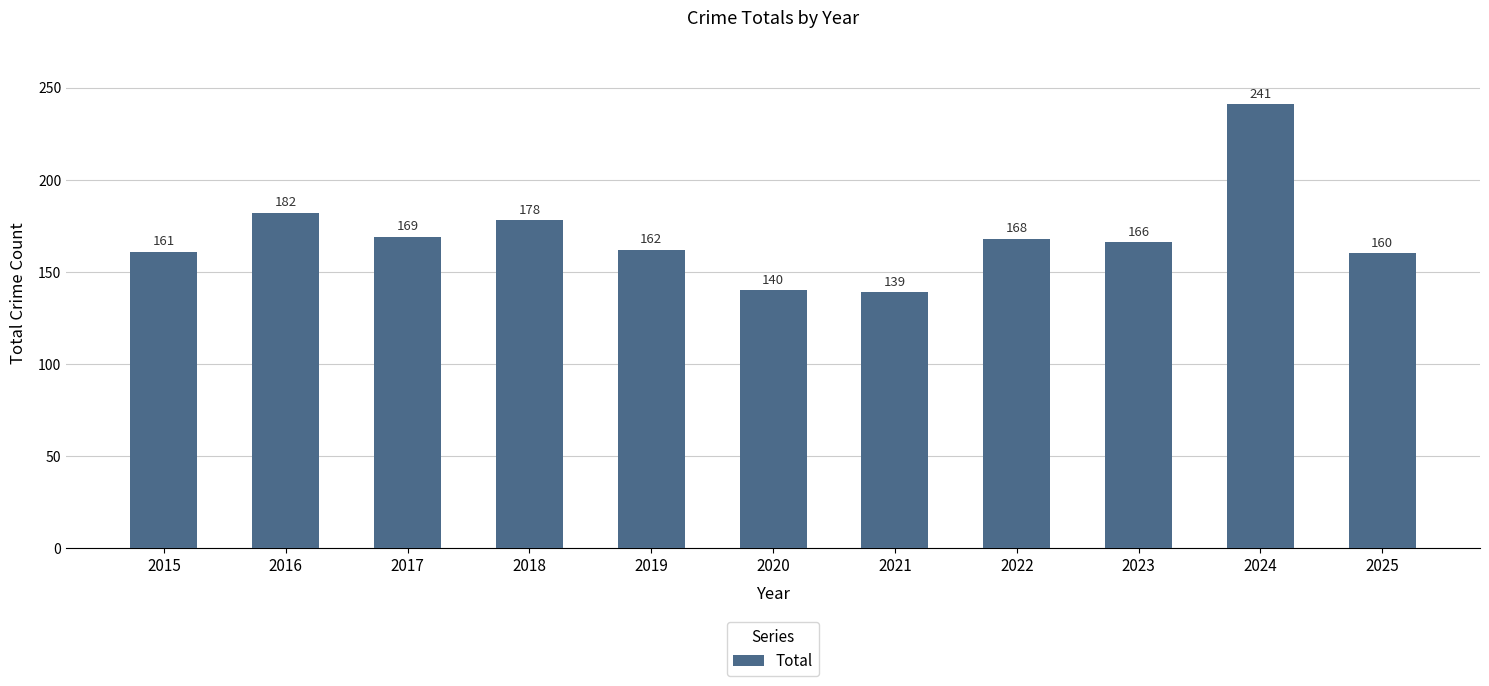

At which label is the value closest to 190?

2016